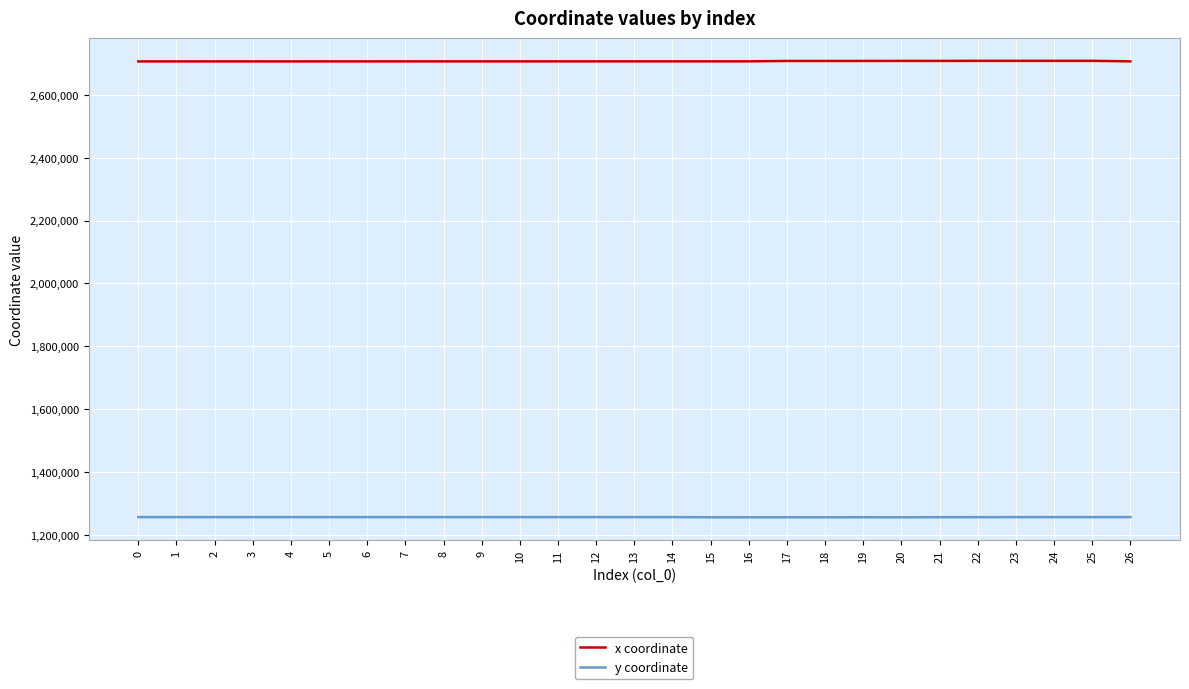

What is the spread (max minus min) of values at 21?

1451462.3